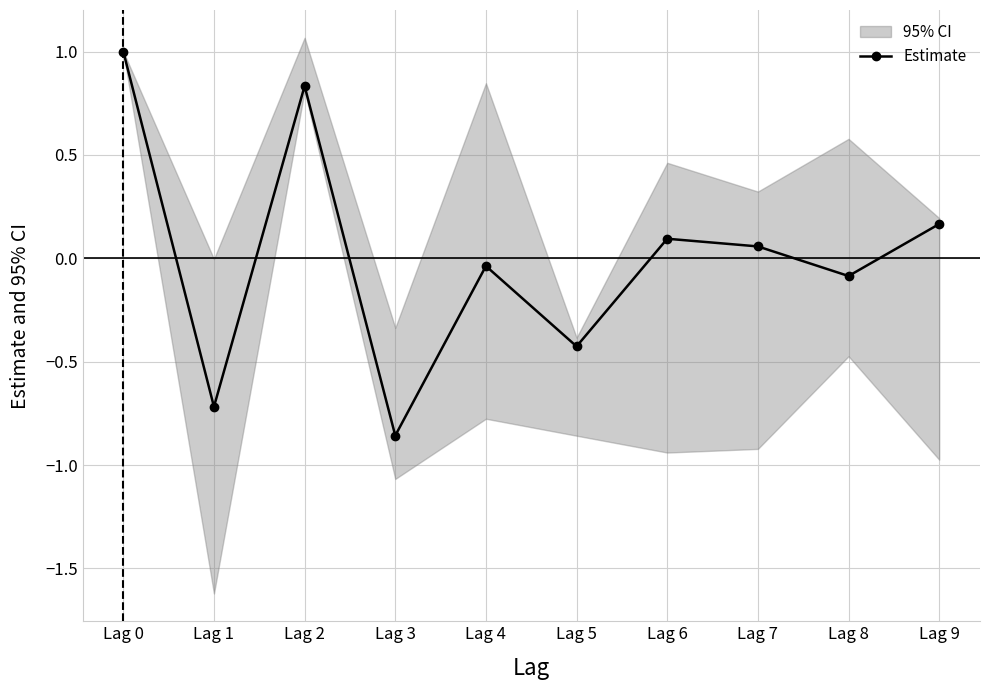

At which label is the value closest to 0?

Lag 4